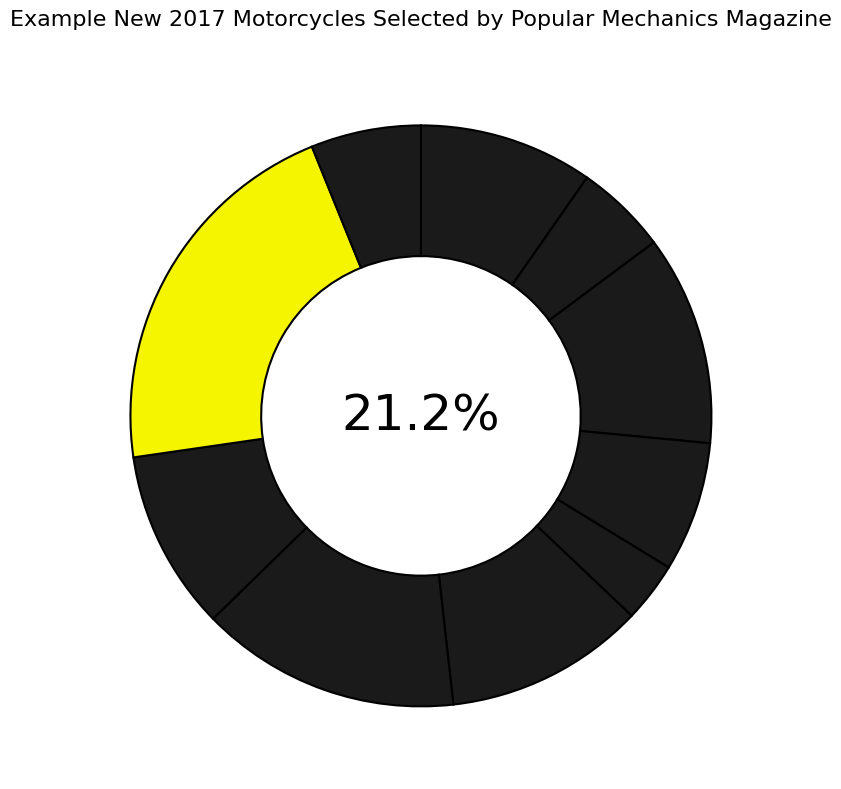

Does Honda account for over 50% of the chart?

No